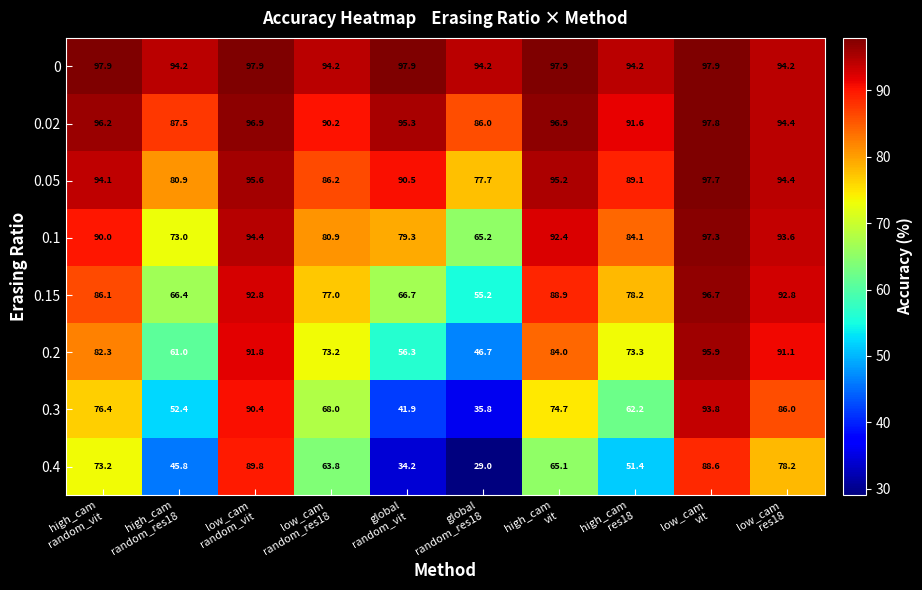

What is the average value of the 0.02 series?

93.3